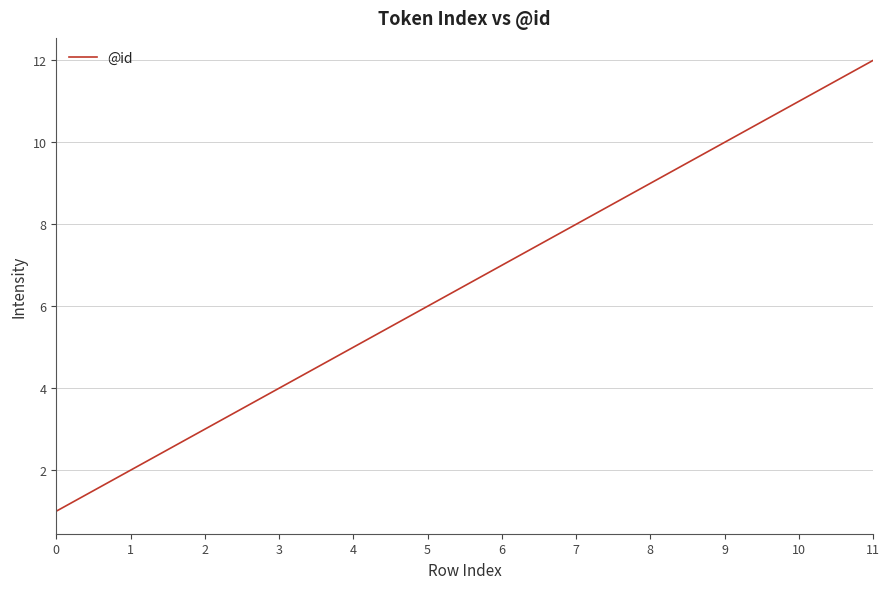

Reading left to right, what are all the values shown in this chart?

0=1	1=2	2=3	3=4	4=5	5=6	6=7	7=8	8=9	9=10	10=11	11=12